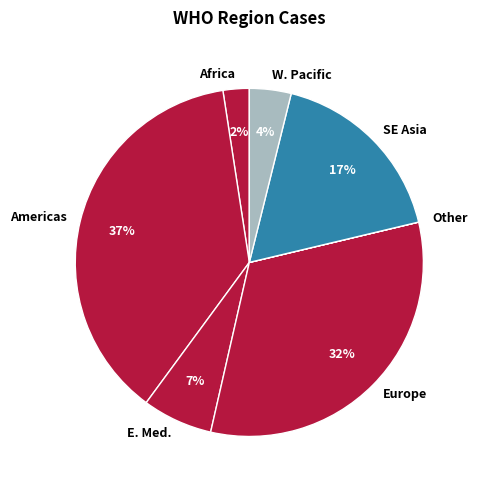

True or false: Europe accounts for 45% of the total.

False